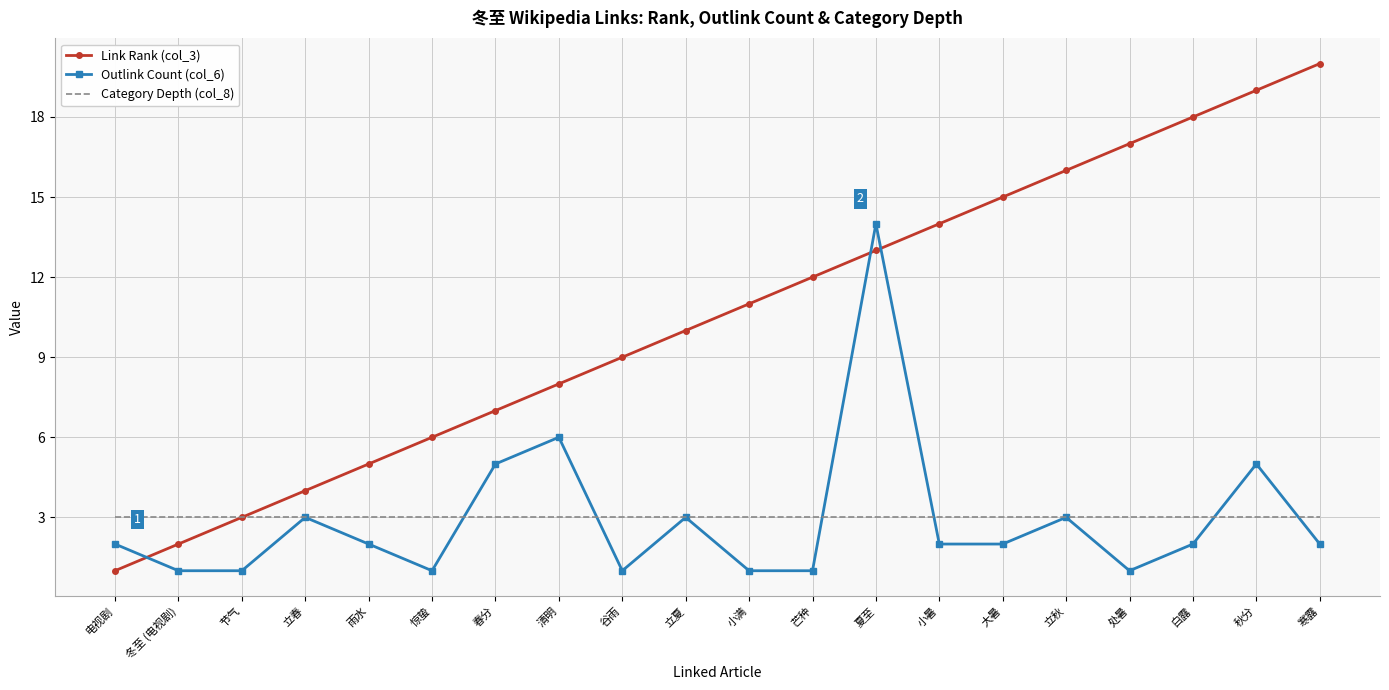

What position from the left is 白露?

18